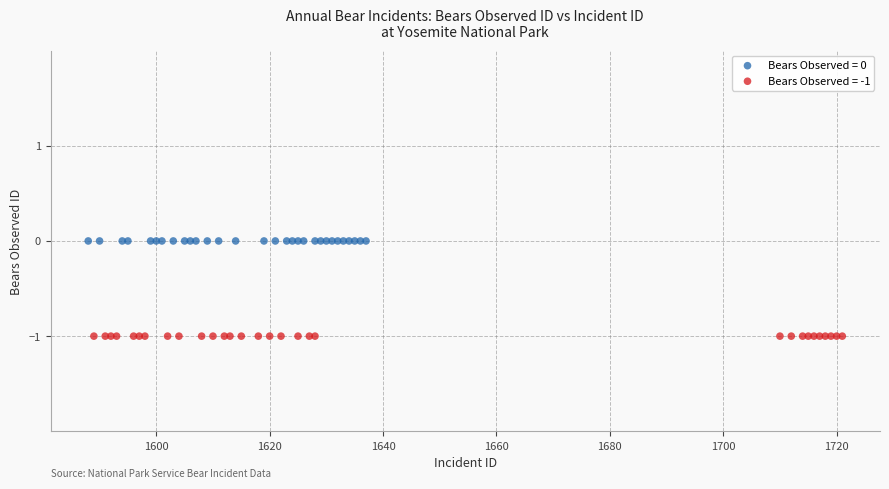

Which series contains the lowest Y value?

Bears Observed = -1